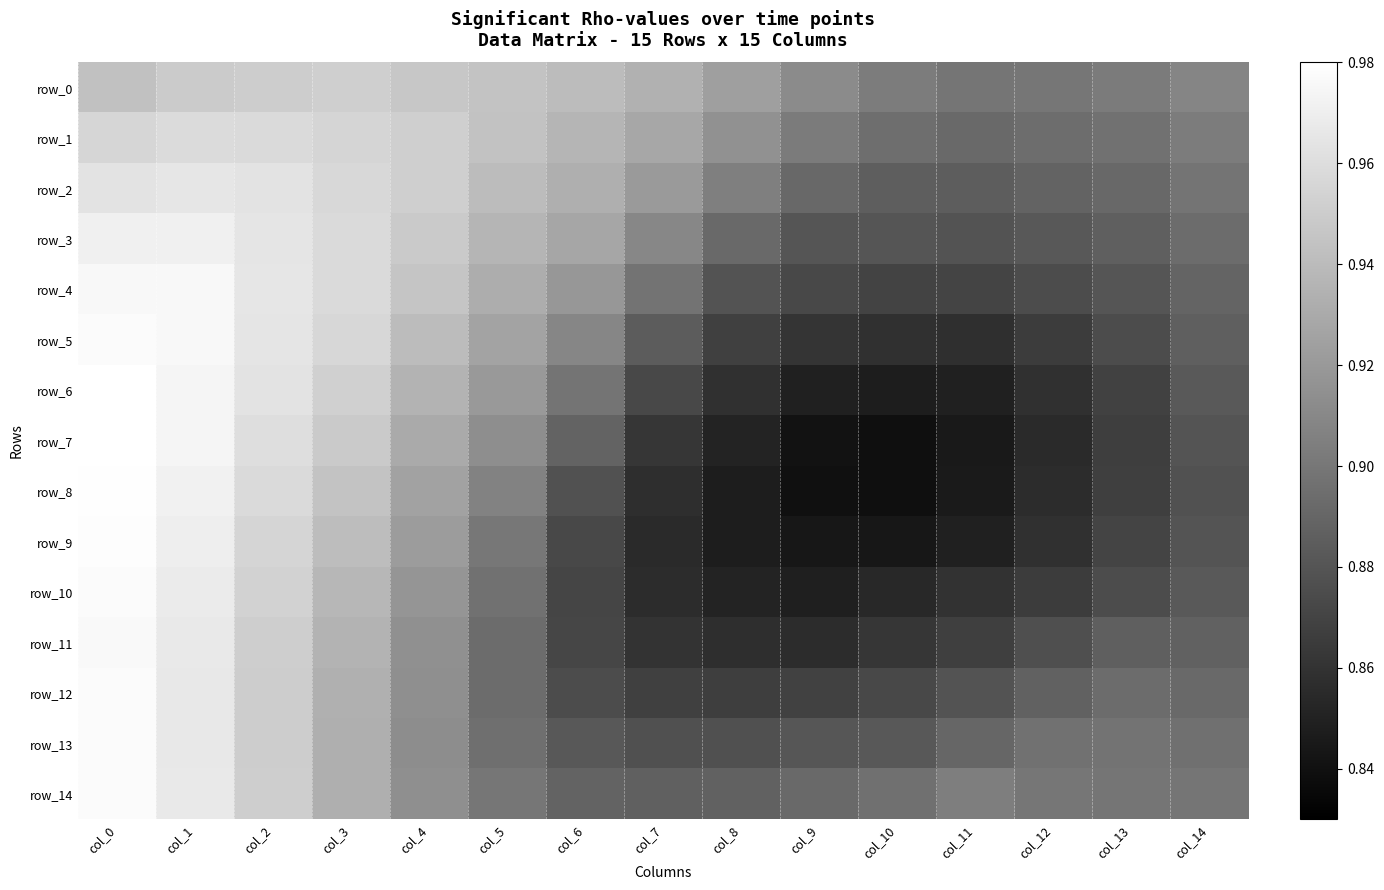

How many row_7 values are between 0 and 1?

15